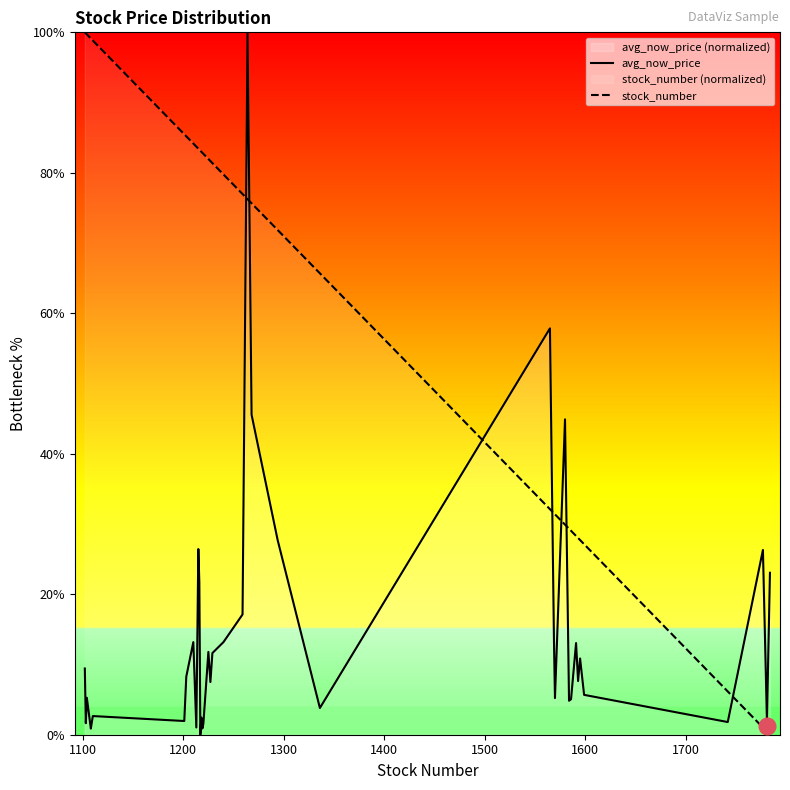

After their last crossing, which series has the higher values: stock_number or avg_now_price?

avg_now_price